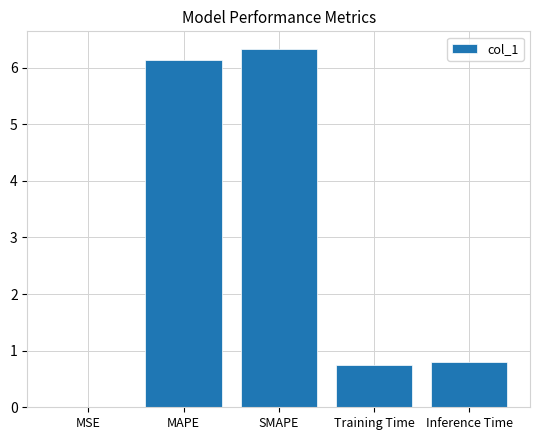

The value at Training Time is 0.8. True or false?

True